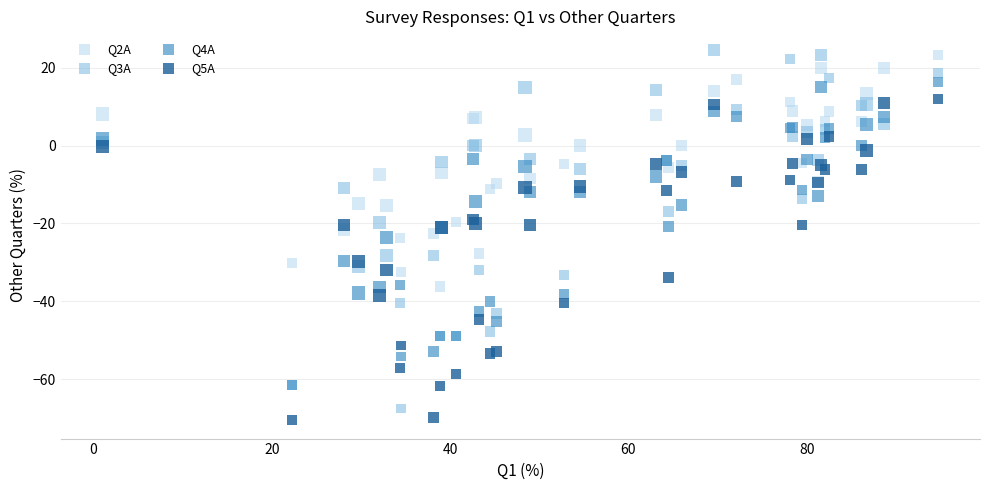

Which series has the largest Y range (max minus min)?

Q3A